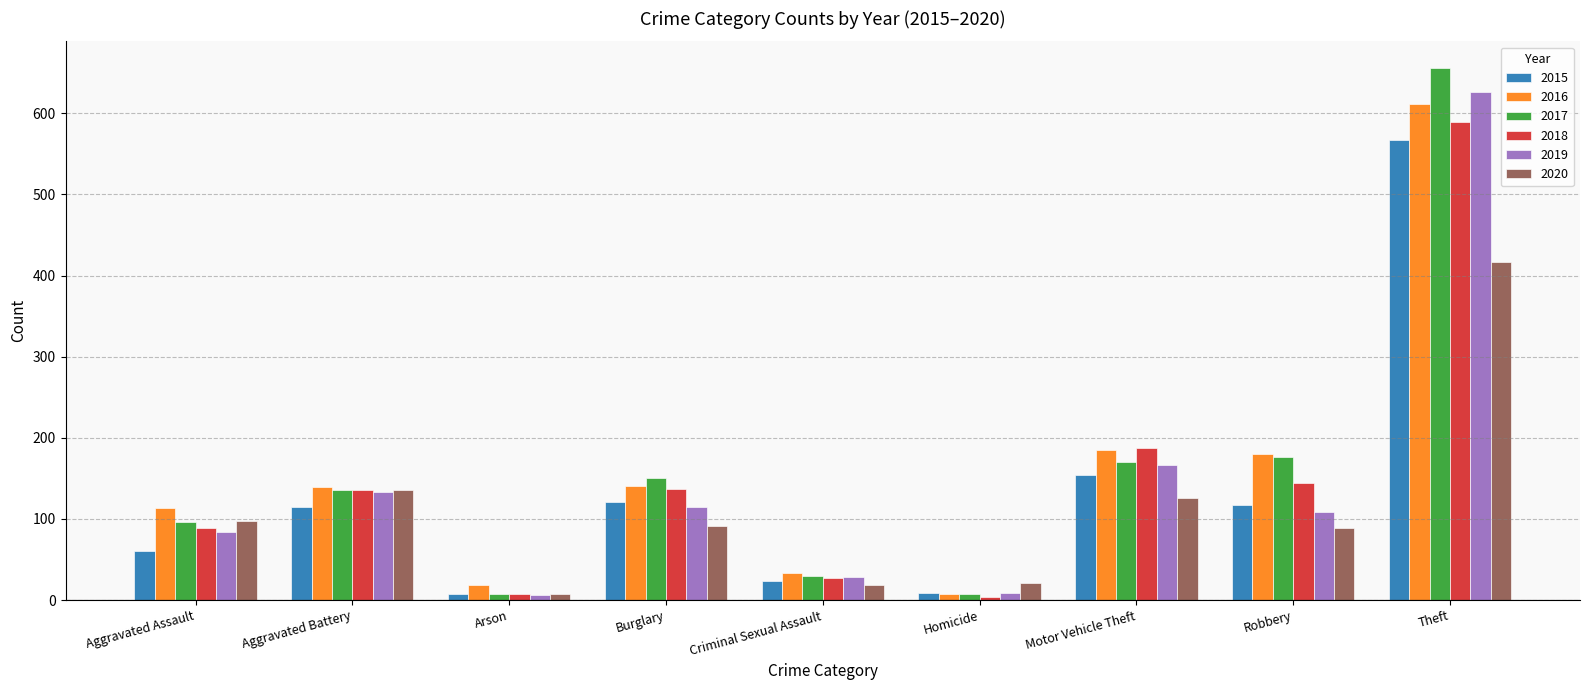

What are all the series names shown in the legend?

2015, 2016, 2017, 2018, 2019, 2020